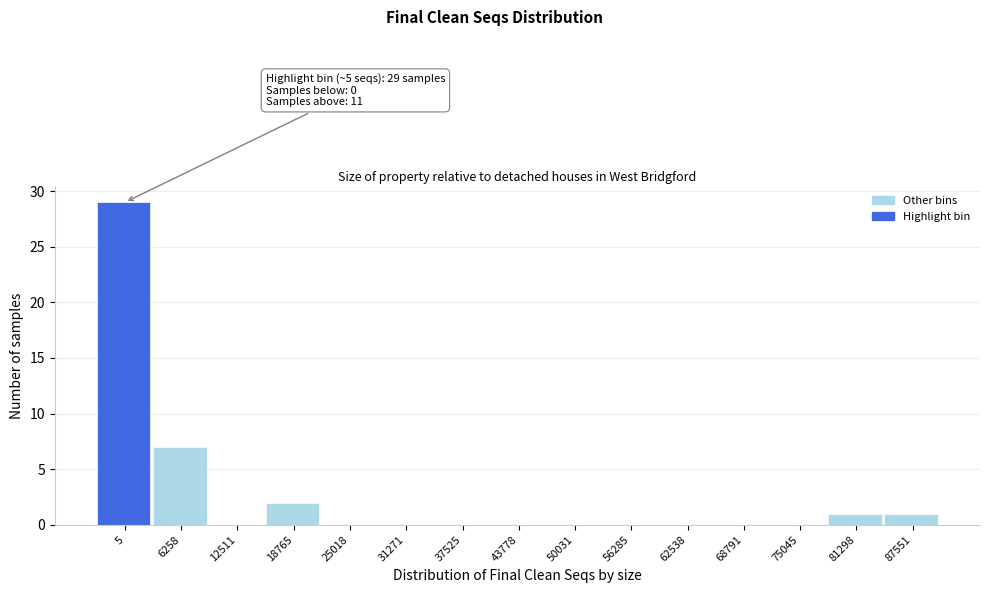

Reading right to left, extract all data points from this chart.

87551=1	81298=1	75045=0	68791=0	62538=0	56285=0	50031=0	43778=0	37525=0	31271=0	25018=0	18765=2	12511=0	6258=7	5=29